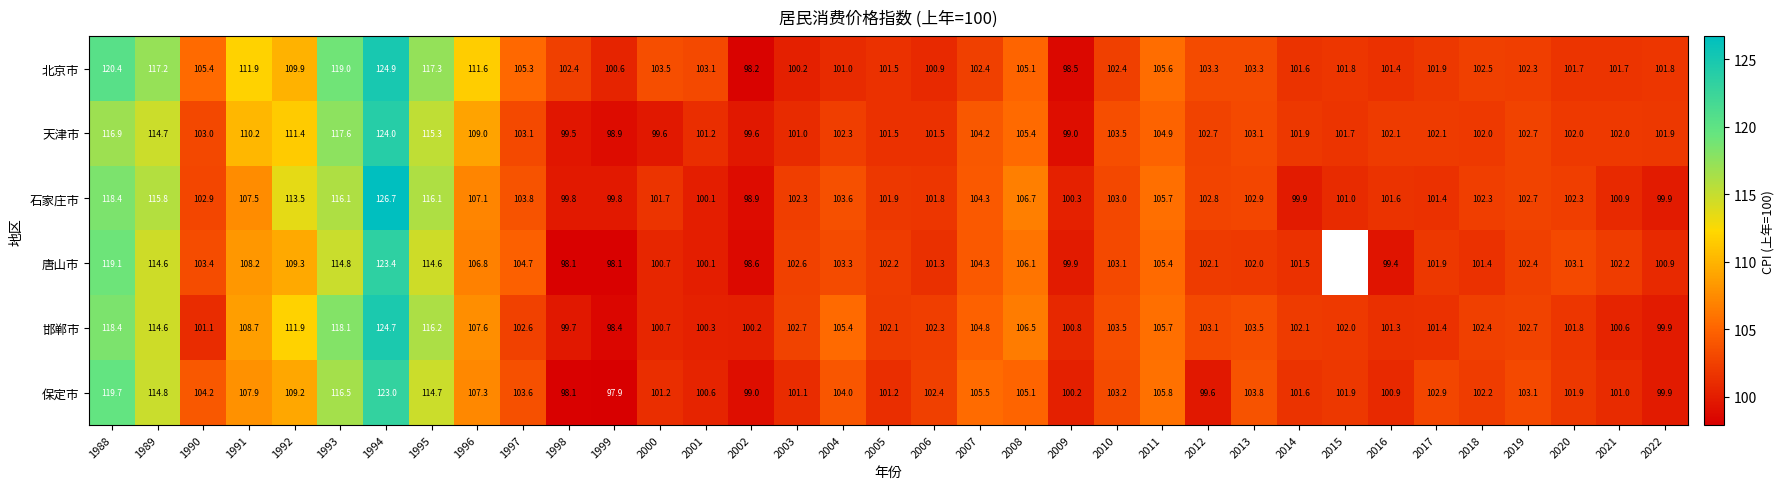

Which series changed the most between 1992 and 2010?

石家庄市